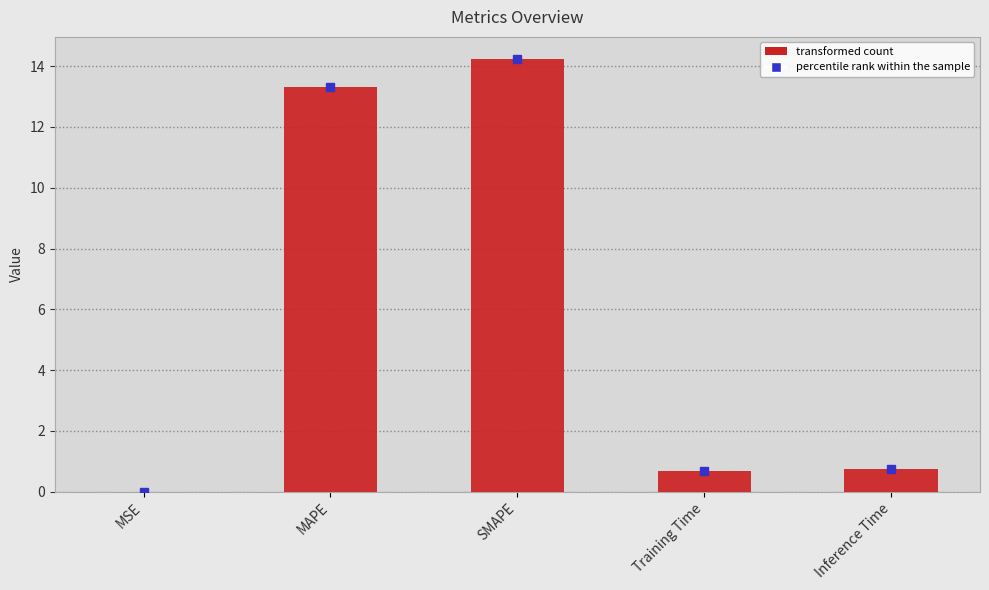

What is the sum of all values?

29.0